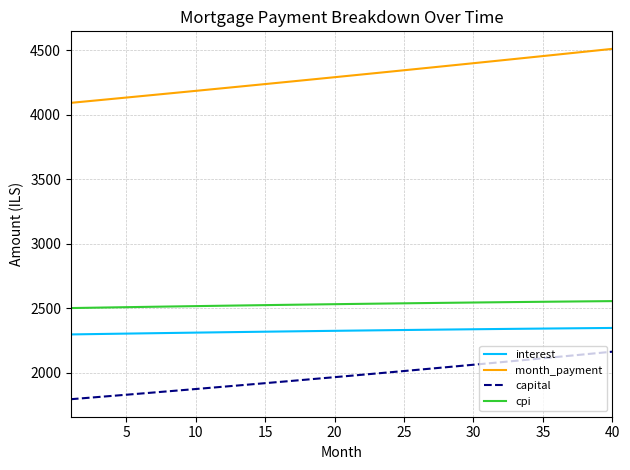

Rank the series by their maximum value, from lowest to highest.

capital, interest, cpi, month_payment